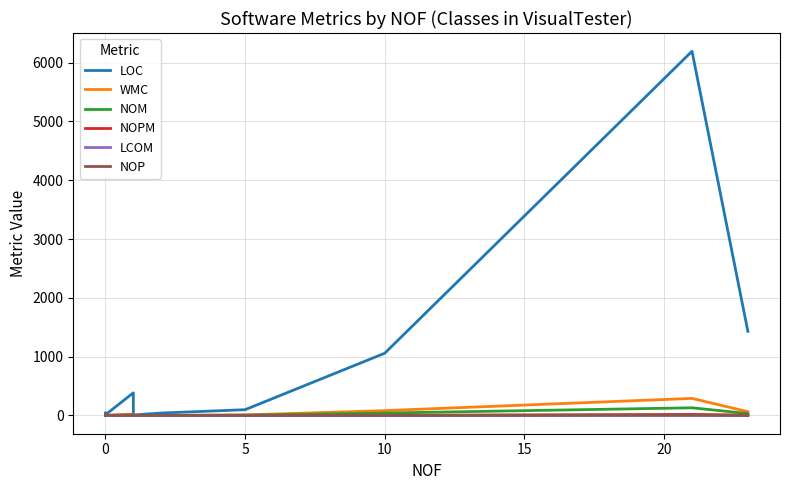

At how many categories does at least one series exceed 2343?

1